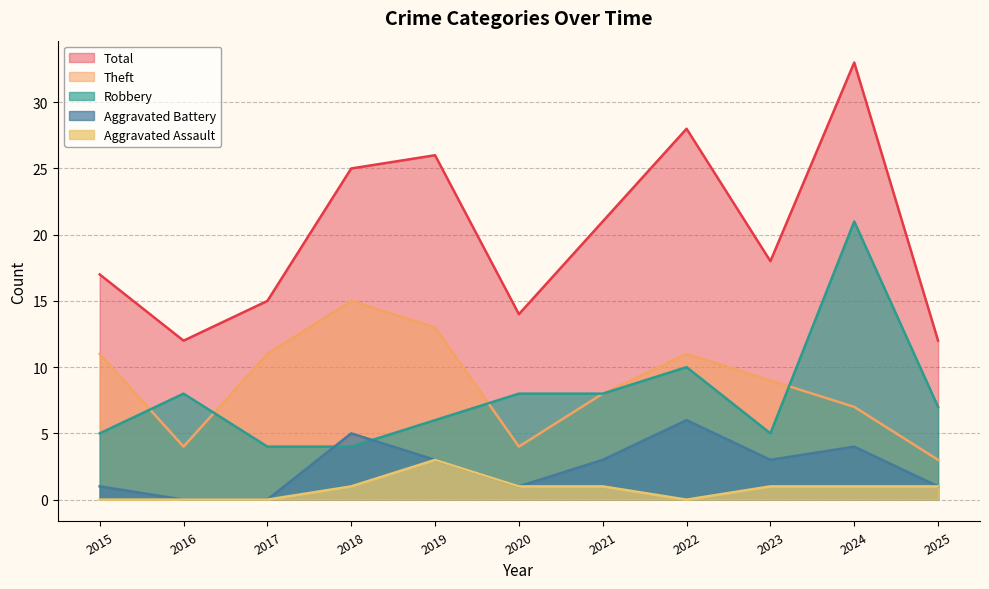

What is the difference between the maximum and minimum values in the Aggravated Assault series?

3